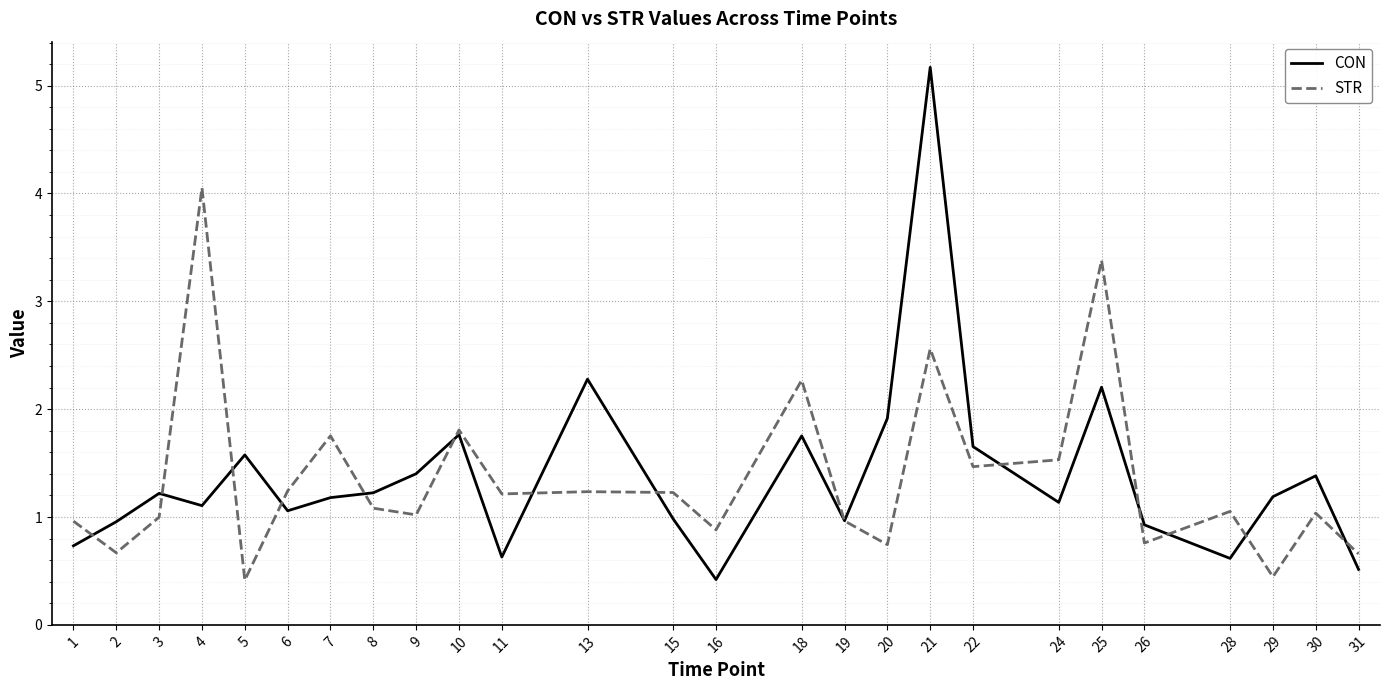

Where do STR and CON first cross each other?

1 and 2